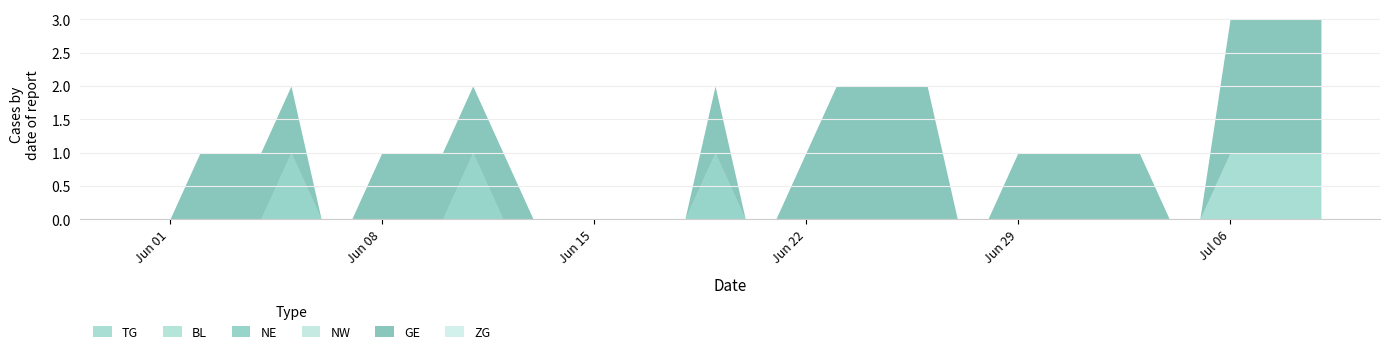

True or false: GE has a value of 1 at 2020-06-30.

True